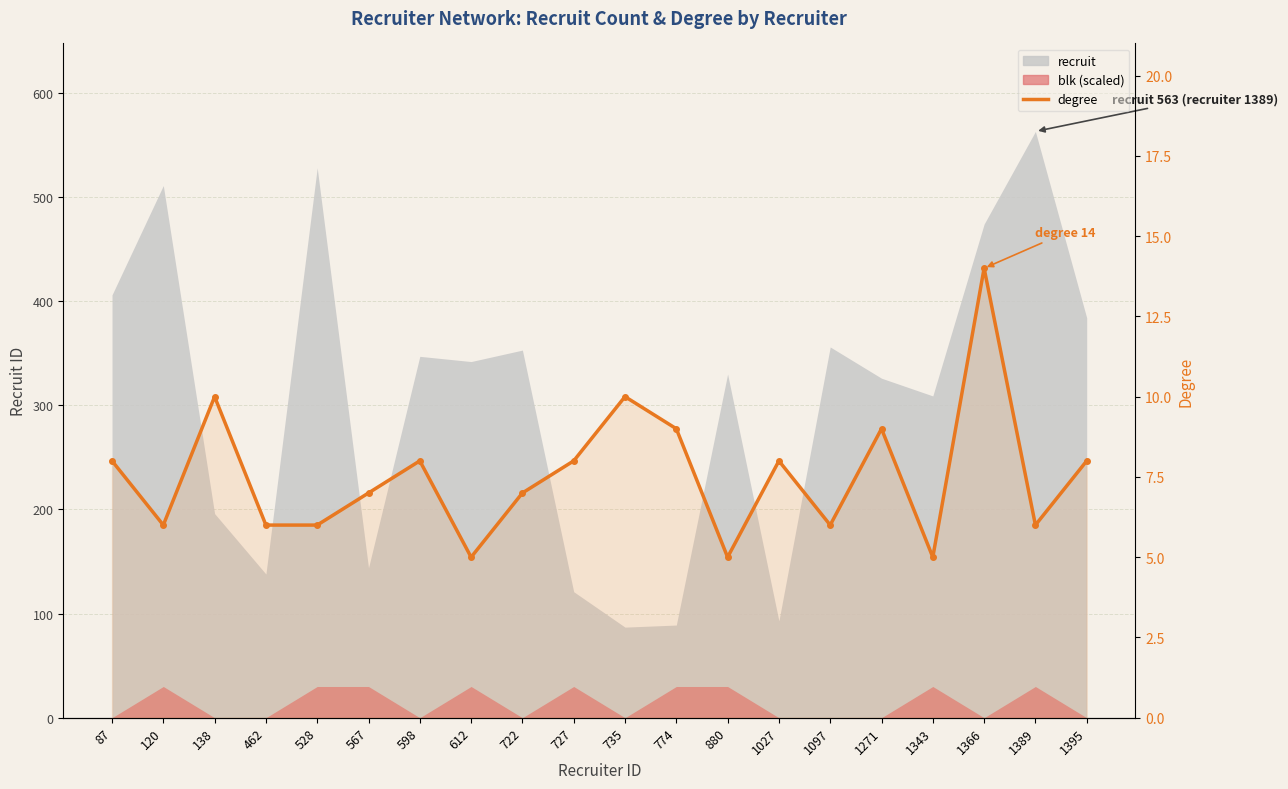

Reading left to right, what are all the values shown in this chart?

87=8	120=6	138=10	462=6	528=6	567=7	598=8	612=5	722=7	727=8	735=10	774=9	880=5	1027=8	1097=6	1271=9	1343=5	1366=14	1389=6	1395=8